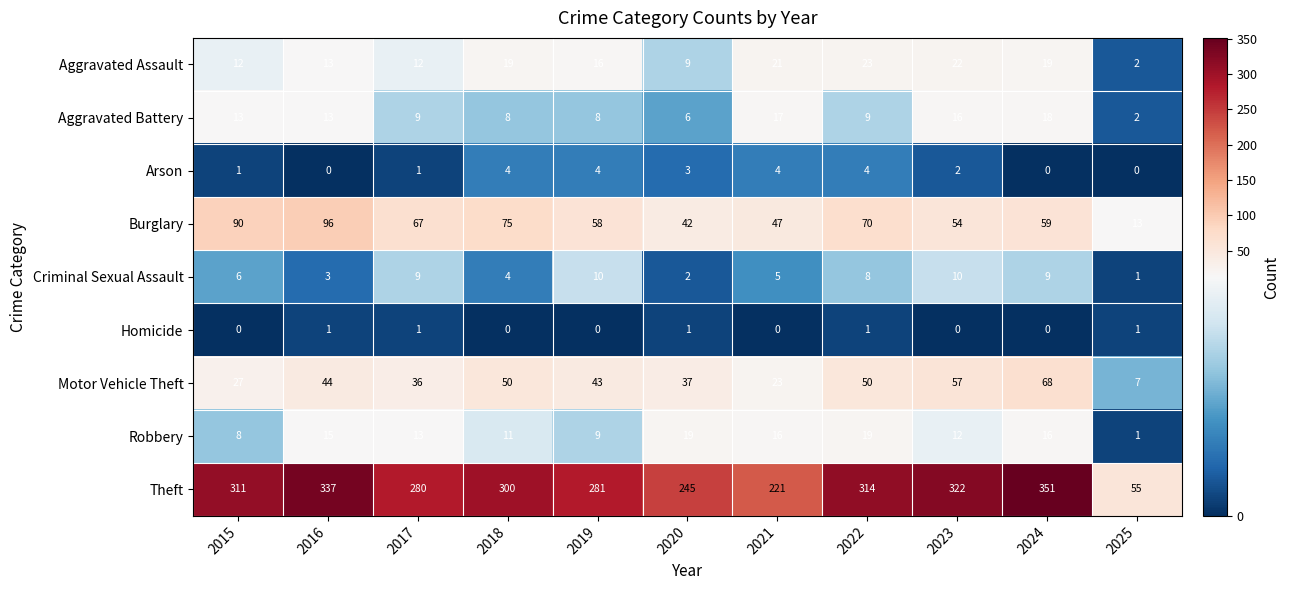

Rank the series at 2020 from highest to lowest value.

Theft, Burglary, Motor Vehicle Theft, Robbery, Aggravated Assault, Aggravated Battery, Arson, Criminal Sexual Assault, Homicide